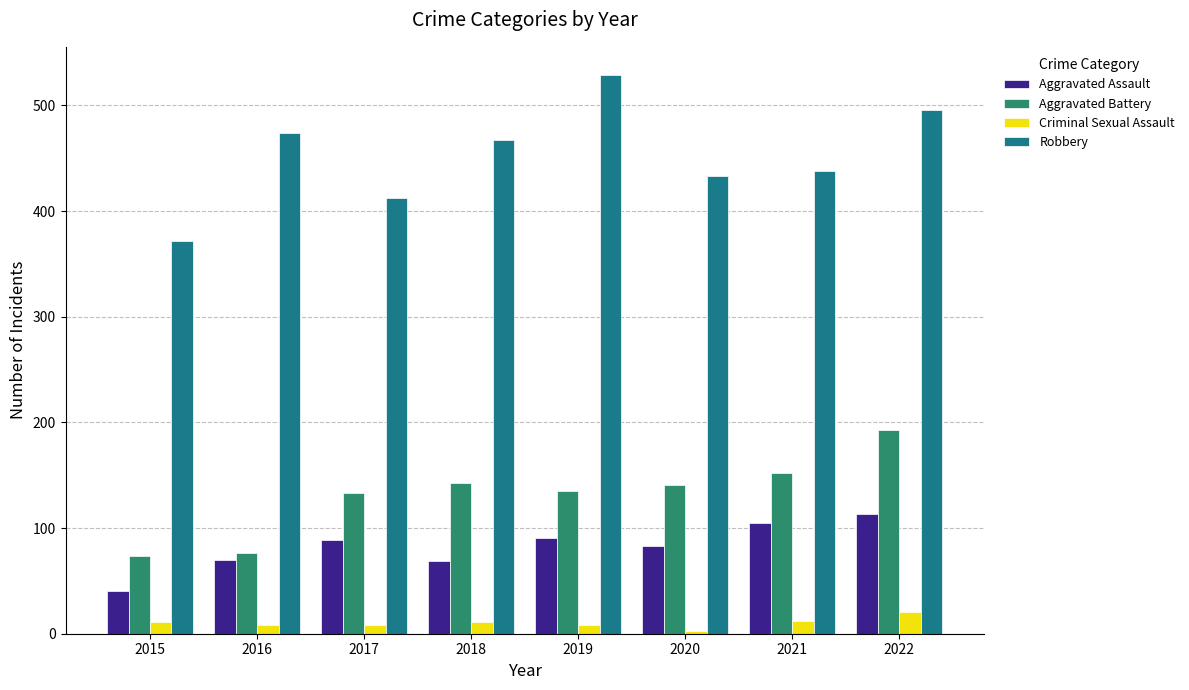

How many bars are there in each group?

4